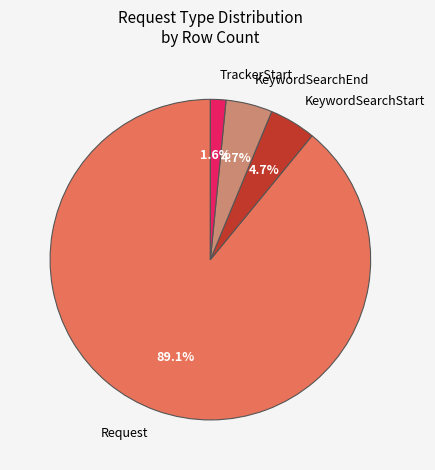

Do Request and KeywordSearchStart together represent more than half of the pie?

Yes